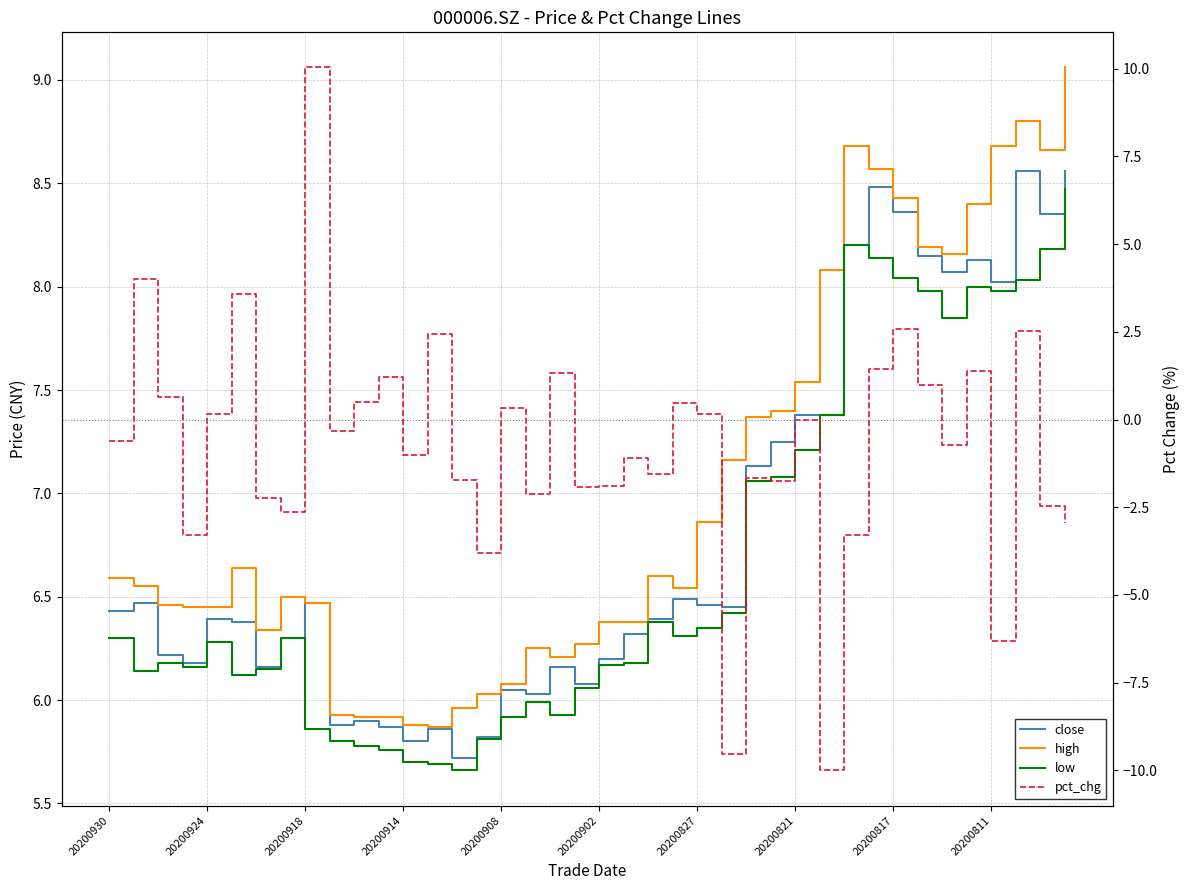

At which category does the chart reach its minimum across all series?

29